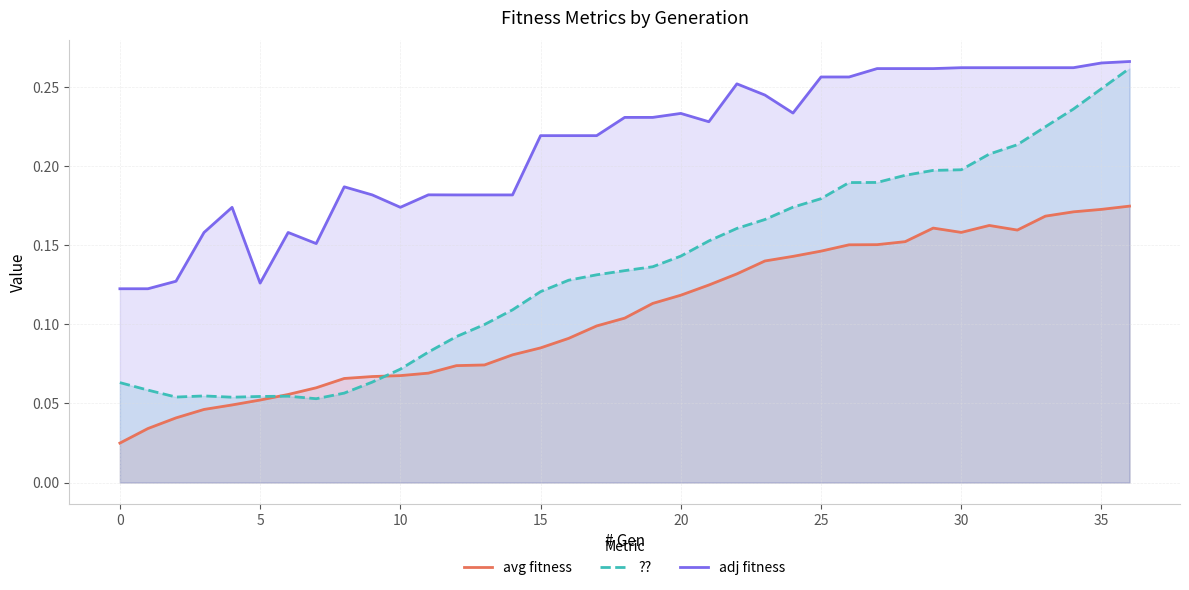

What is the maximum value shown in the chart?

0.3